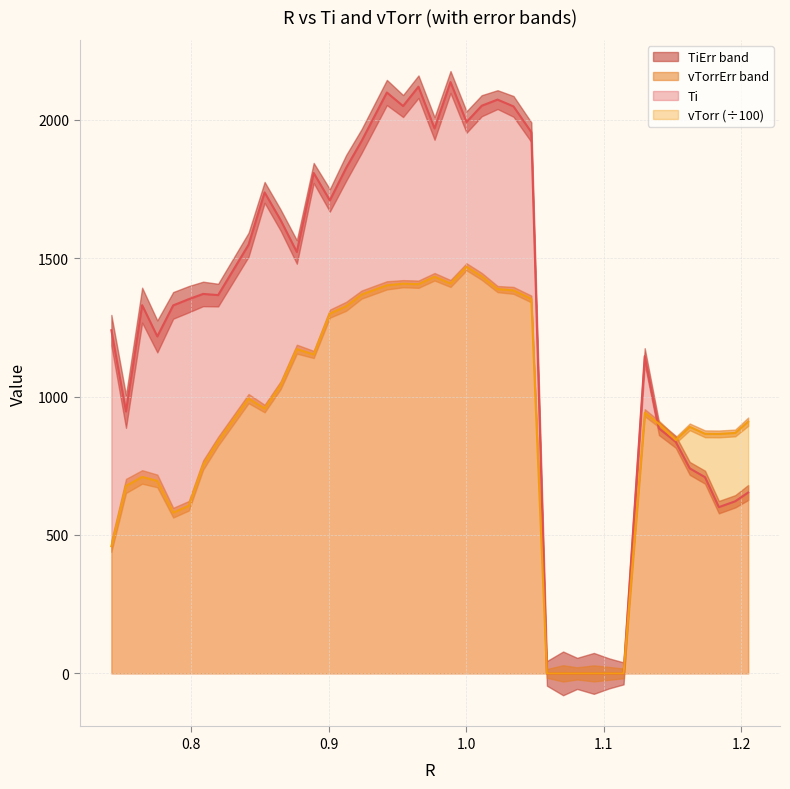

Reading left to right, what are all the values shown in this chart?

Ti: 1239.6	946.0	1330.2	1217.2	1329.4	1351.8	1370.7	1366.5	1548.4	1737.4	1637.2	1522.2	1807.6	1708.6	1825.4	1922.7	2098.4	2049.4	2119.2	1968.4	2136.0	1991.8	2050.6	2072.7	2048.1	1955.1	0.0	0.0	0.0	0.0	0.0	0.0	1146.1	884.8	836.4	740.5	708.7	600.5	621.7	653.3
vTorr: 459.4	677.2	709.7	695.2	580.6	605.5	752.4	838.9	992.7	956.8	1041.1	1171.3	1152.2	1299.5	1325.9	1368.4	1401.8	1407.8	1405.9	1432.8	1408.5	1468.8	1434.2	1388.3	1383.6	1352.6	0.0	0.0	0.0	0.0	0.0	0.0	941.7	901.1	843.1	890.5	865.5	865.0	868.5	909.1